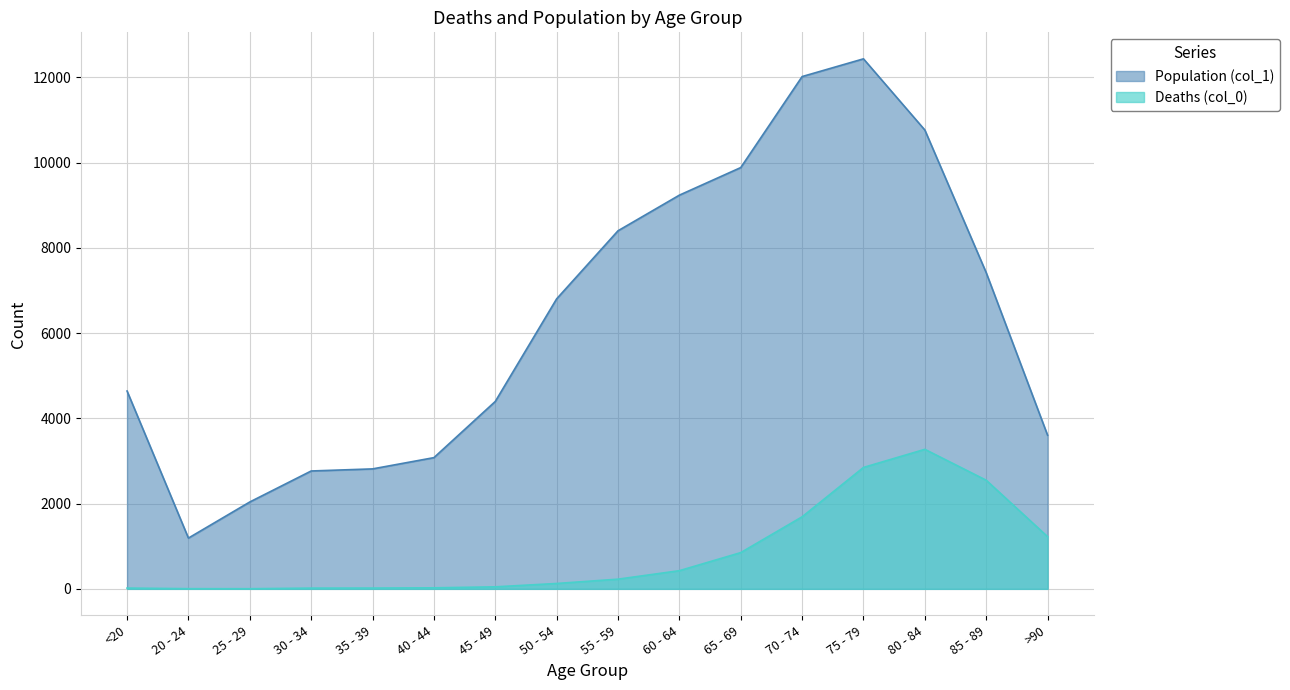

The Population (col_1) series shows 6803 at 50 - 54. True or false?

True